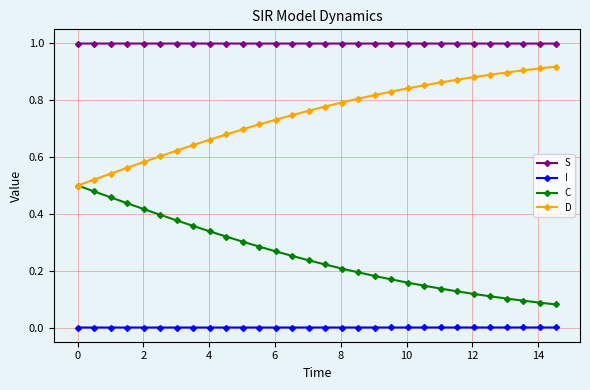

How many distinct data groups are displayed?

4